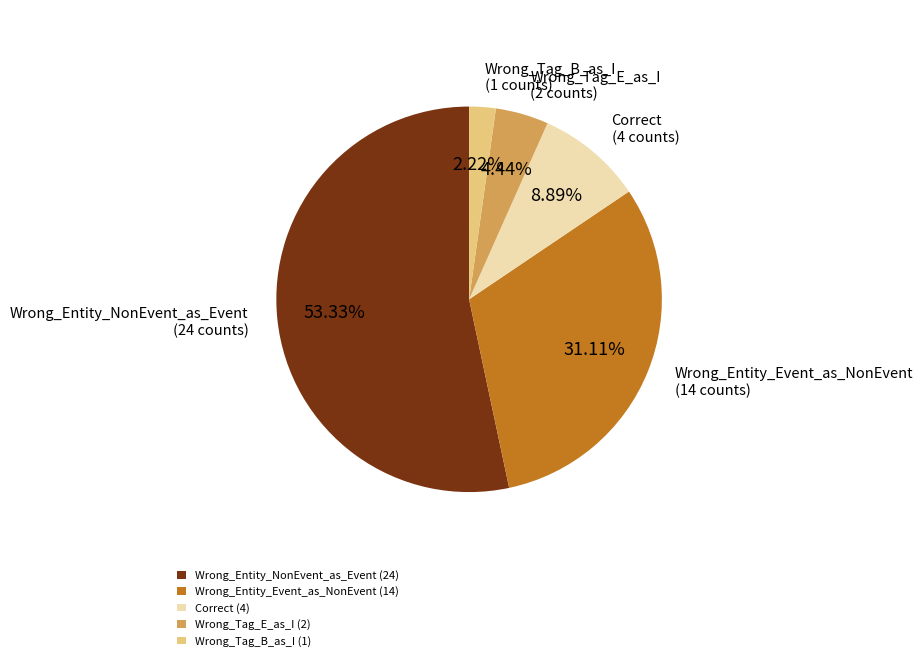

How many slices are in this pie chart?

5